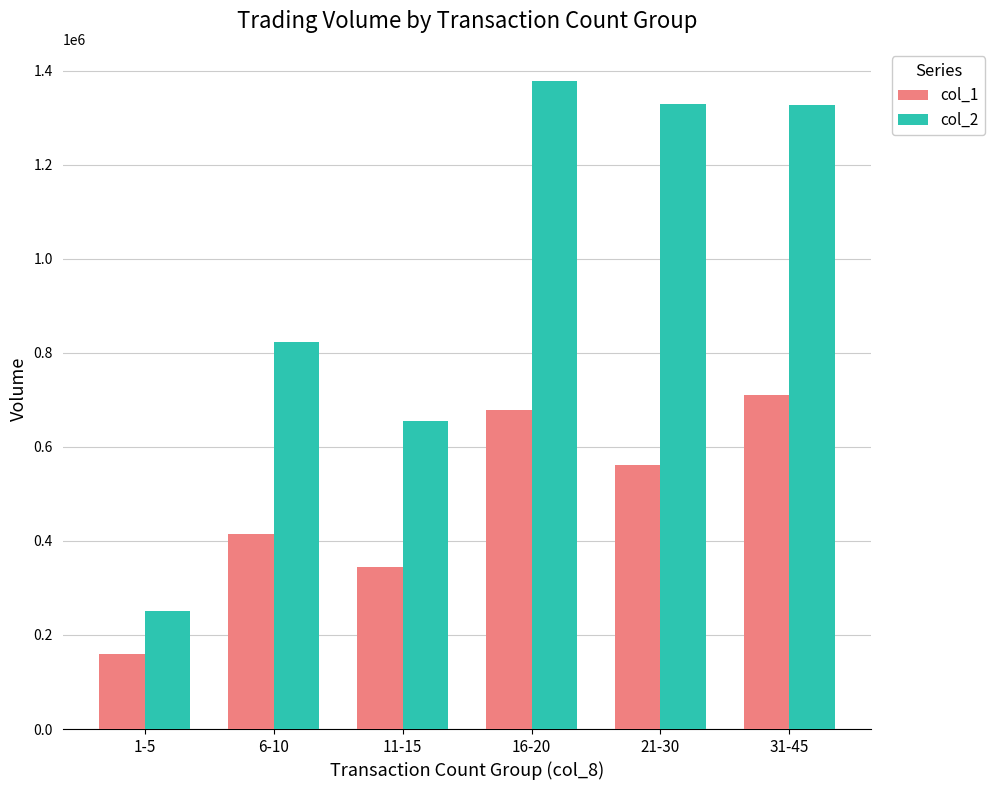

What position from the left is 11-15?

3